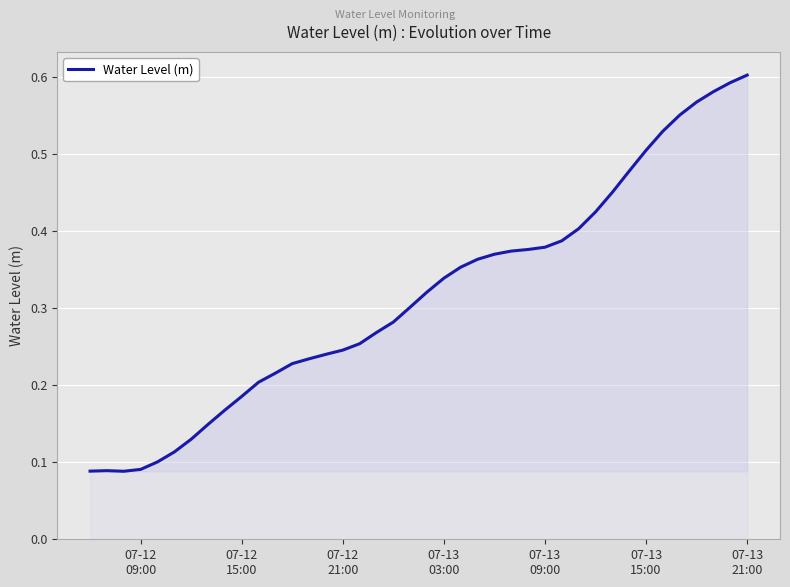

What is the value of the 2nd point from the left?

0.1